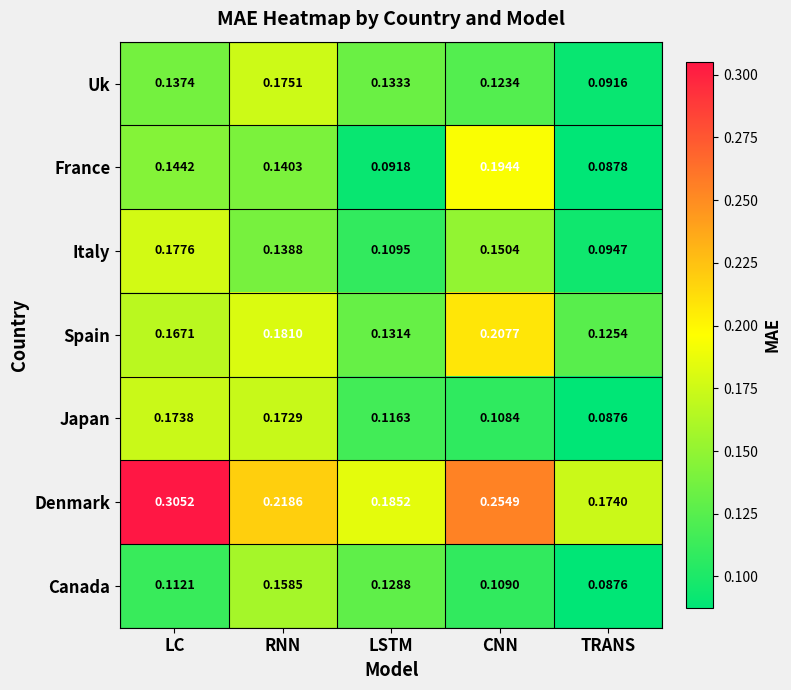

List the series in order of their peak value, lowest first.

Canada, Japan, Uk, Italy, France, Spain, Denmark